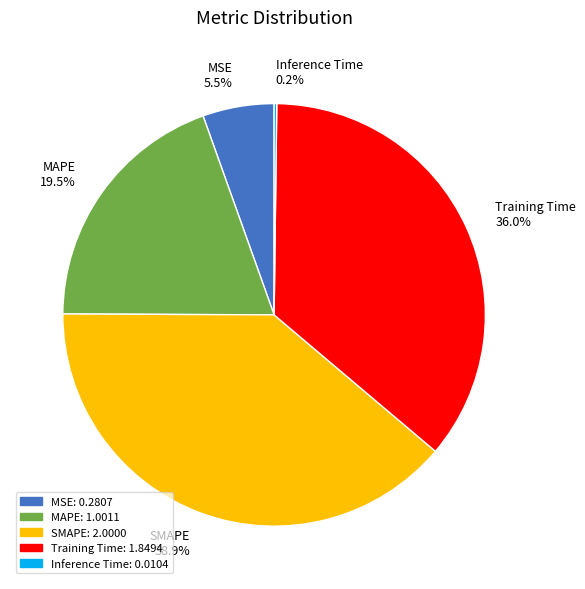

Is the sum of MSE 5.5% and SMAPE 38.9% greater than half?

No